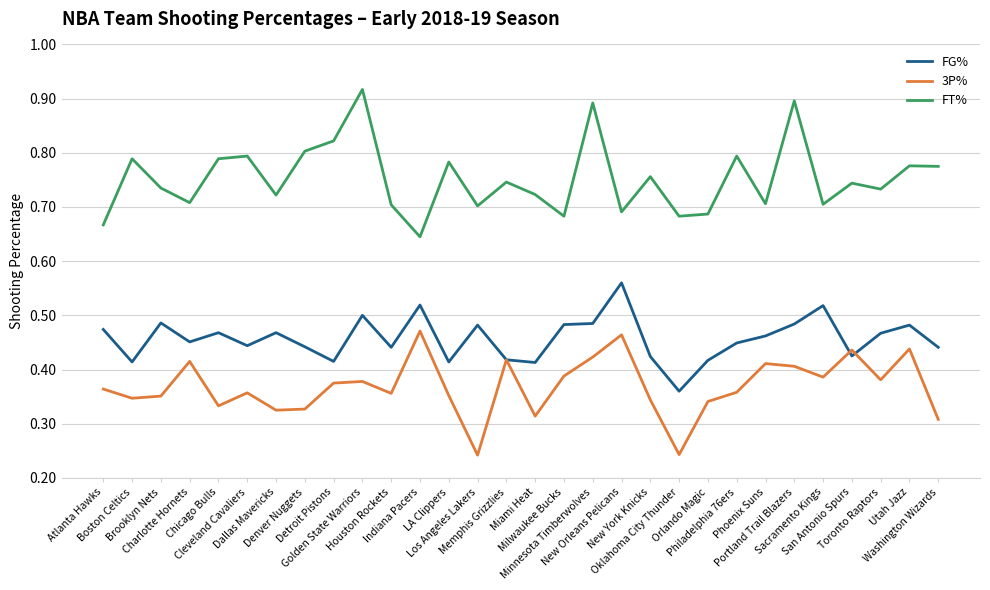

Count the FT% values in the range 0 to 1.

30